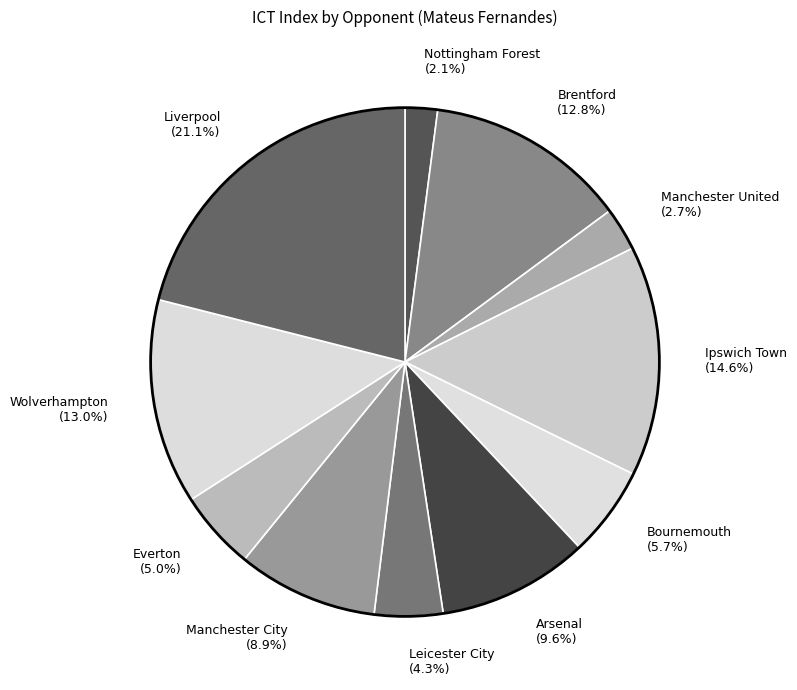

Do Wolverhampton and Ipswich Town together represent more than half of the pie?

No